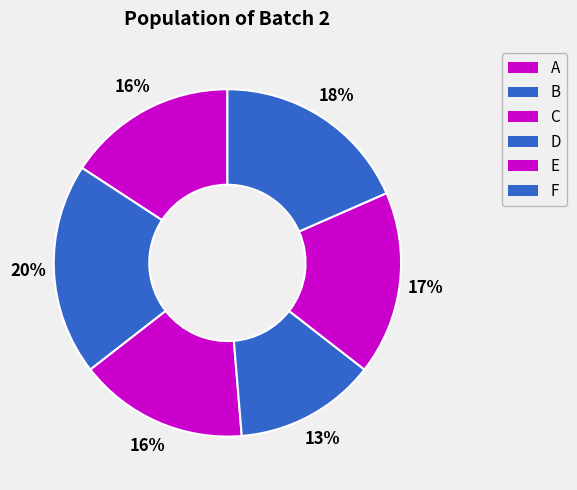

Is there a majority slice in this chart?

No